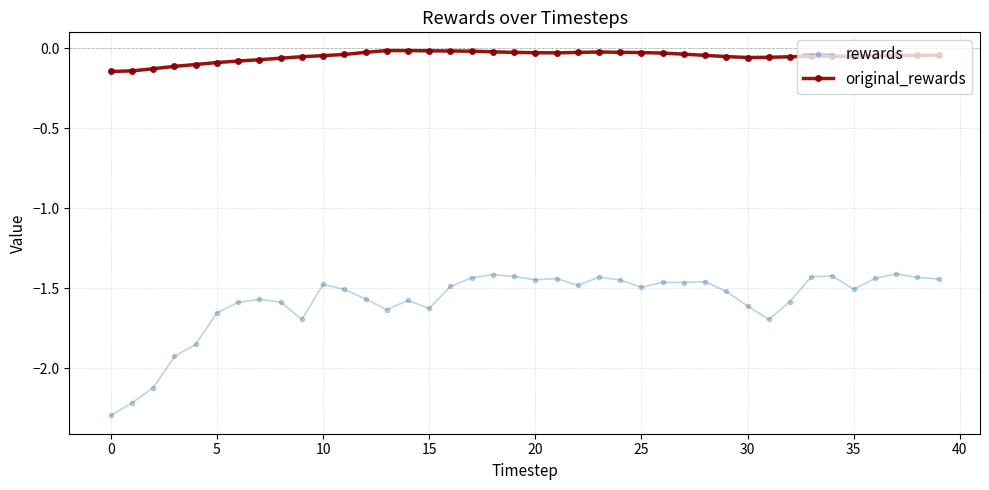

Which series has the largest range (max minus min)?

rewards